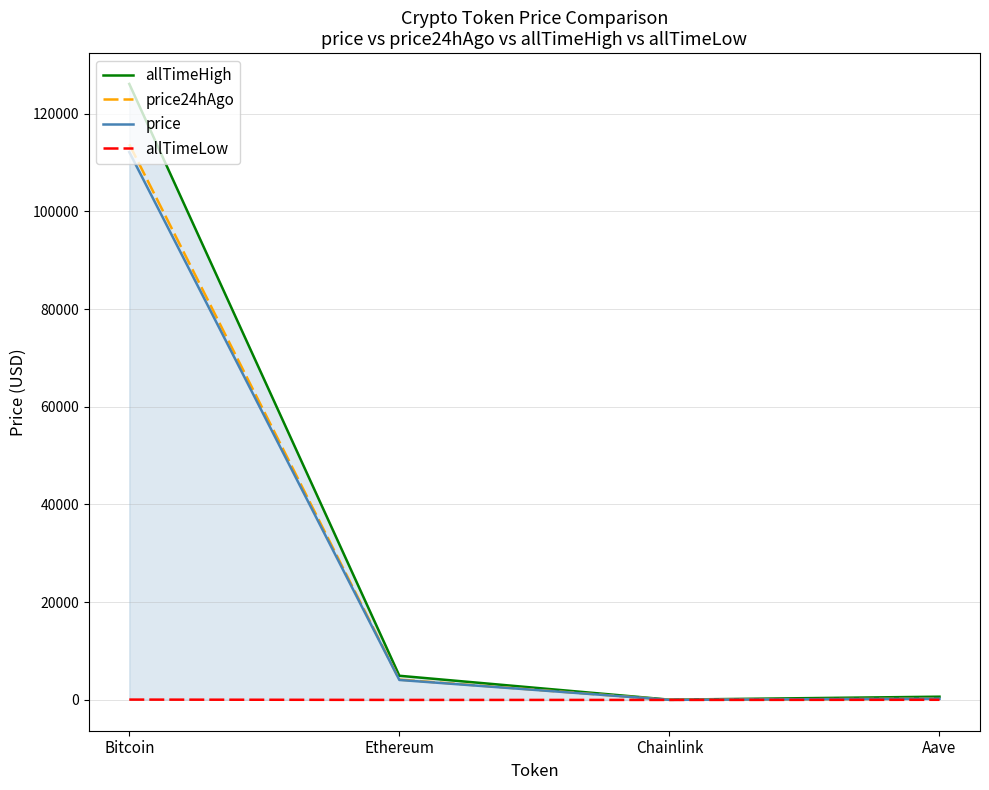

At which label is allTimeHigh closest to 63066?

Ethereum